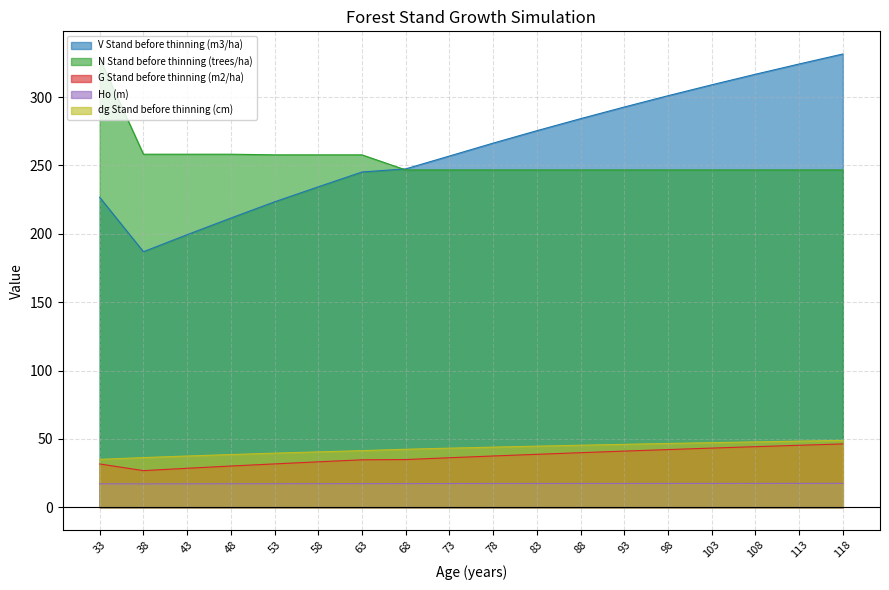

True or false: dg Stand before thinning (cm) has more than 0 points higher than both neighbors.

False